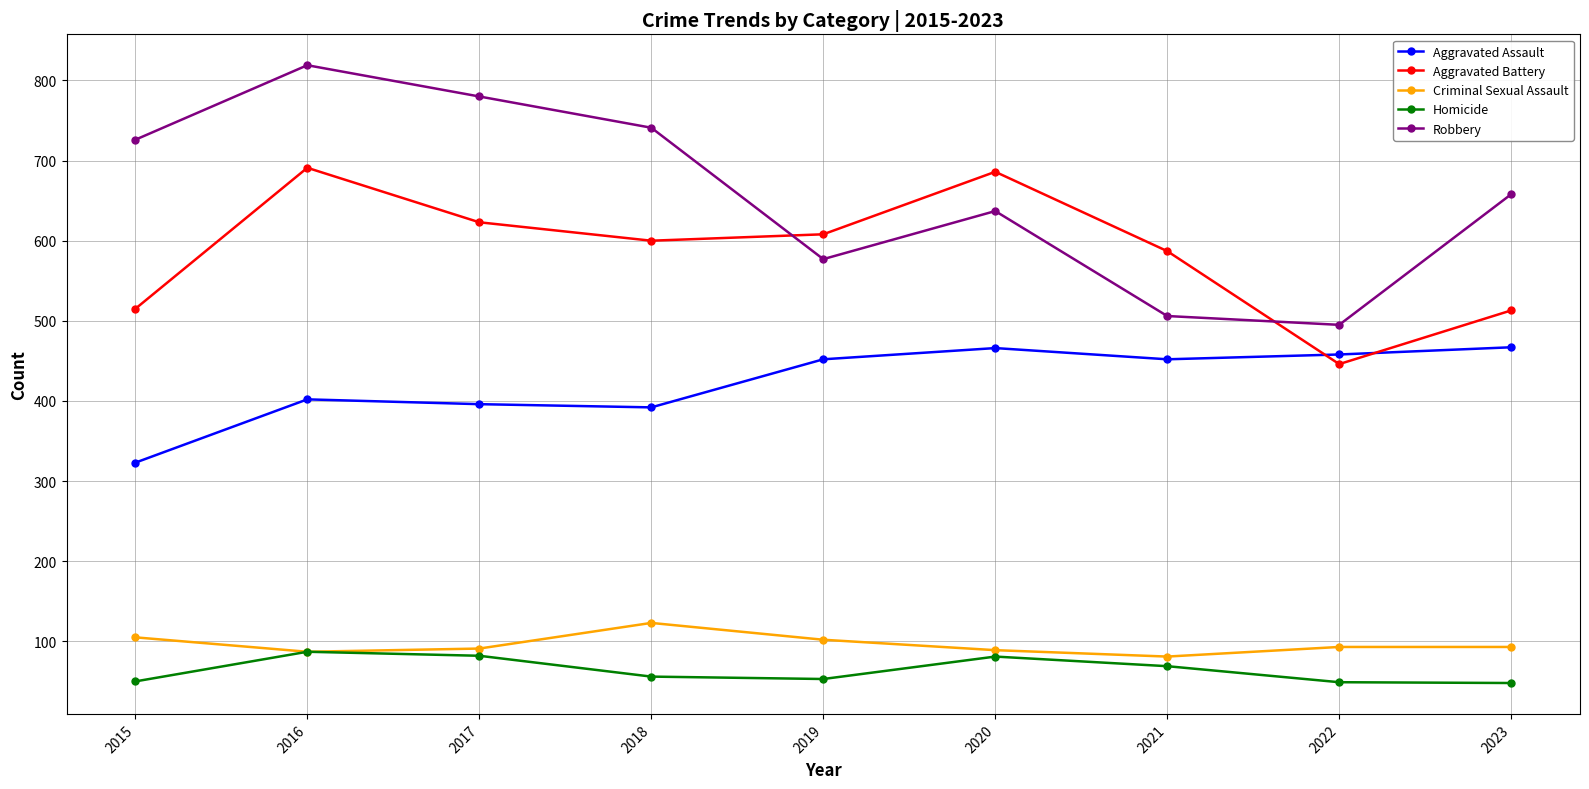

The value of Aggravated Battery at 2018 is 145. True or false?

False